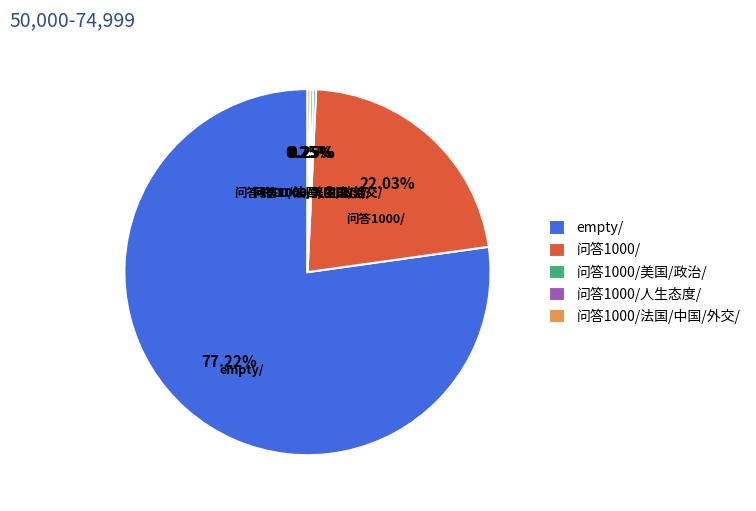

What is the majority slice?

empty/